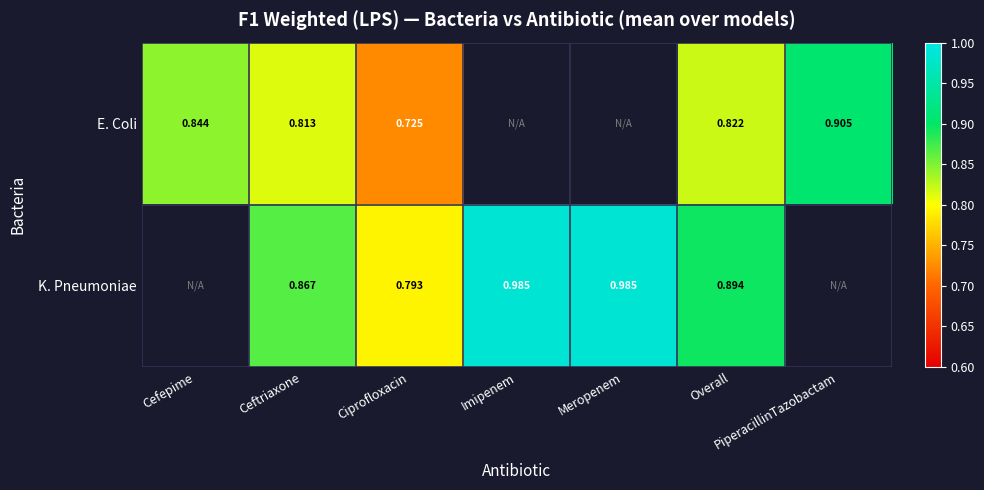

Which series changed the most between Ciprofloxacin and Overall?

K. Pneumoniae